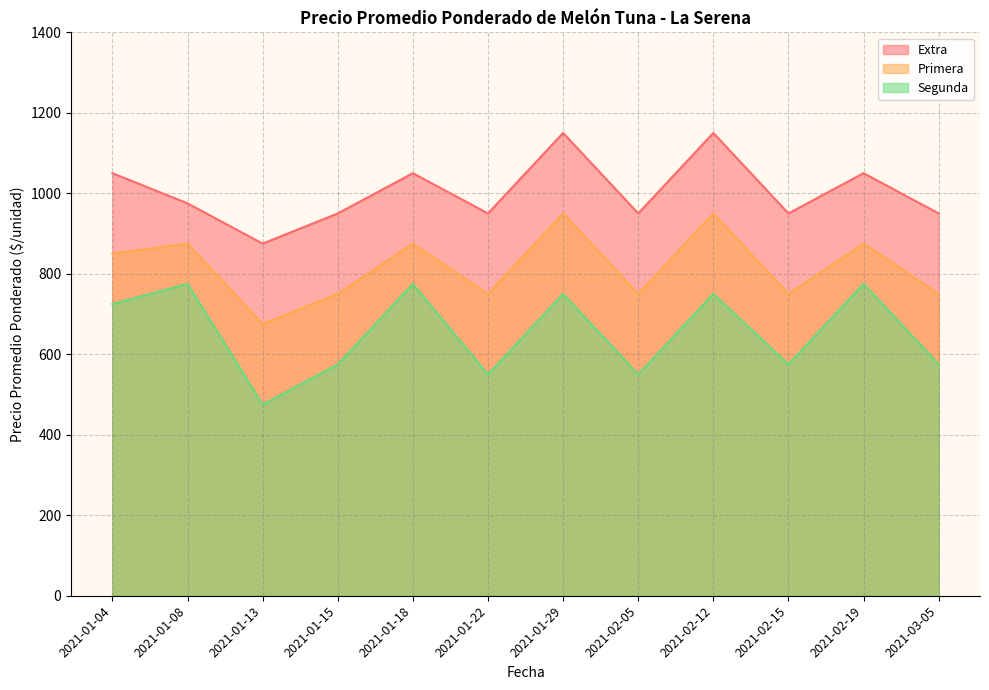

How many values in the Segunda series exceed 725?

5